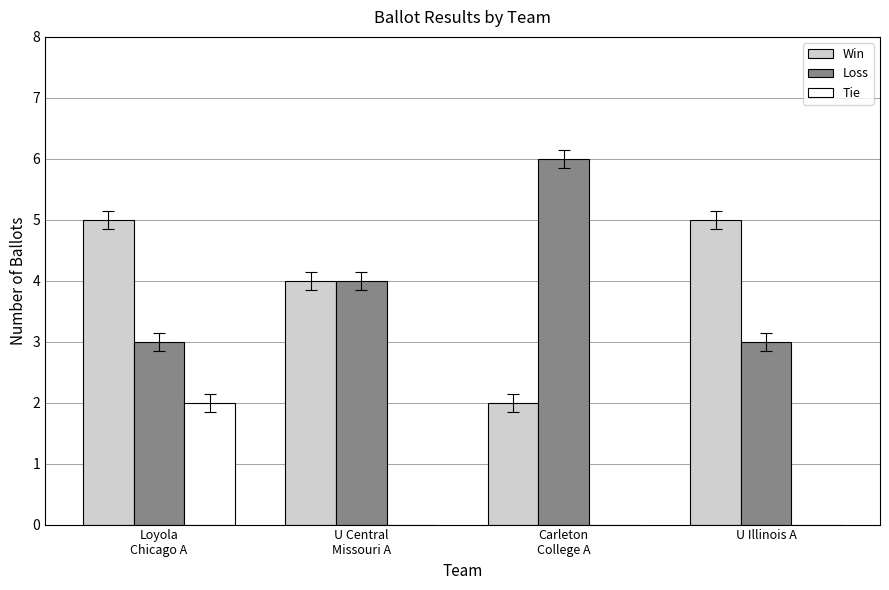

What is the approximate value of Win at U Illinois A?

5